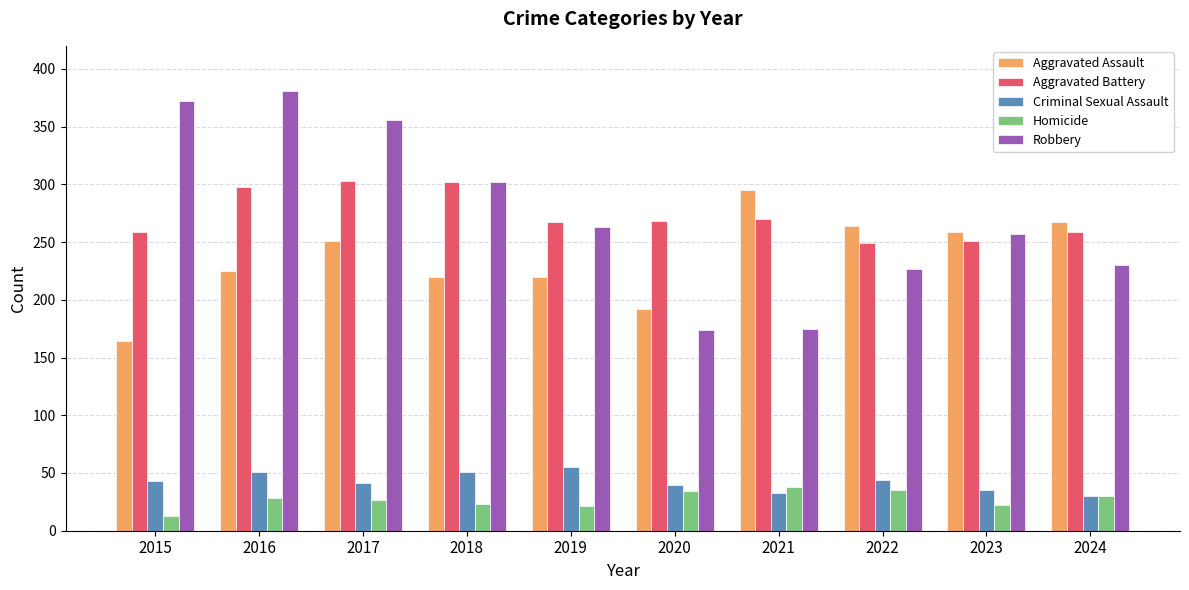

What is the spread (max minus min) of values at 2022?

229